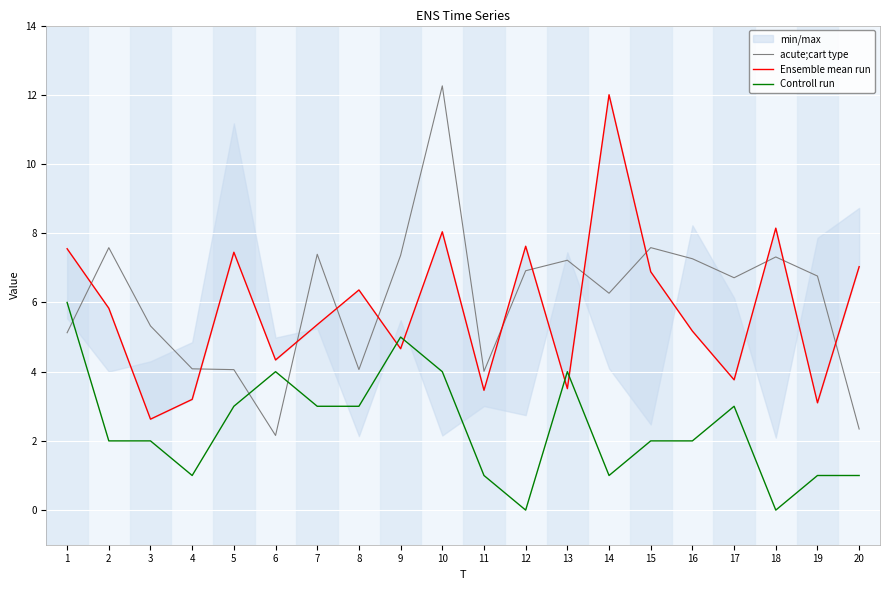

Is it true that acute;cart type equals 6.8 at 11?

False